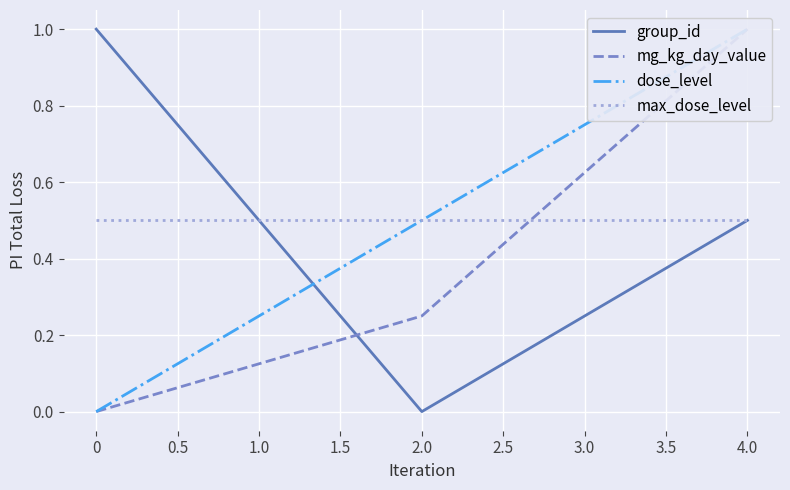

Rank the categories by group_id value from lowest to highest.

2.0, 4.0, 0